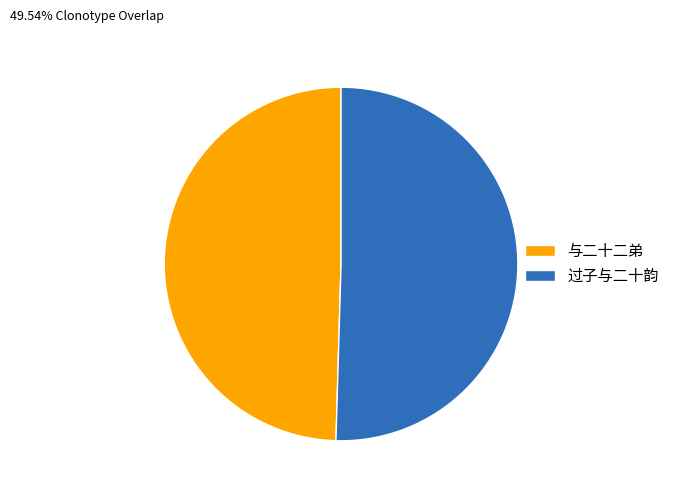

What is the majority slice?

过子与二十韵